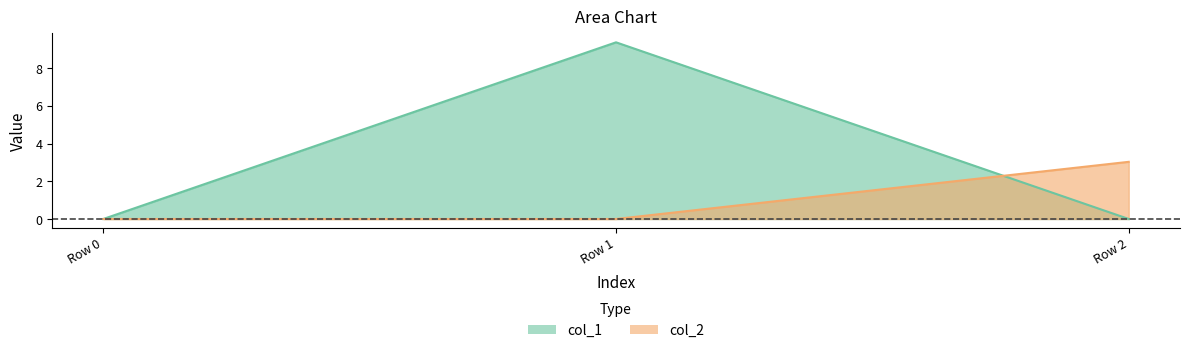

What are all the series names shown in the legend?

col_1, col_2